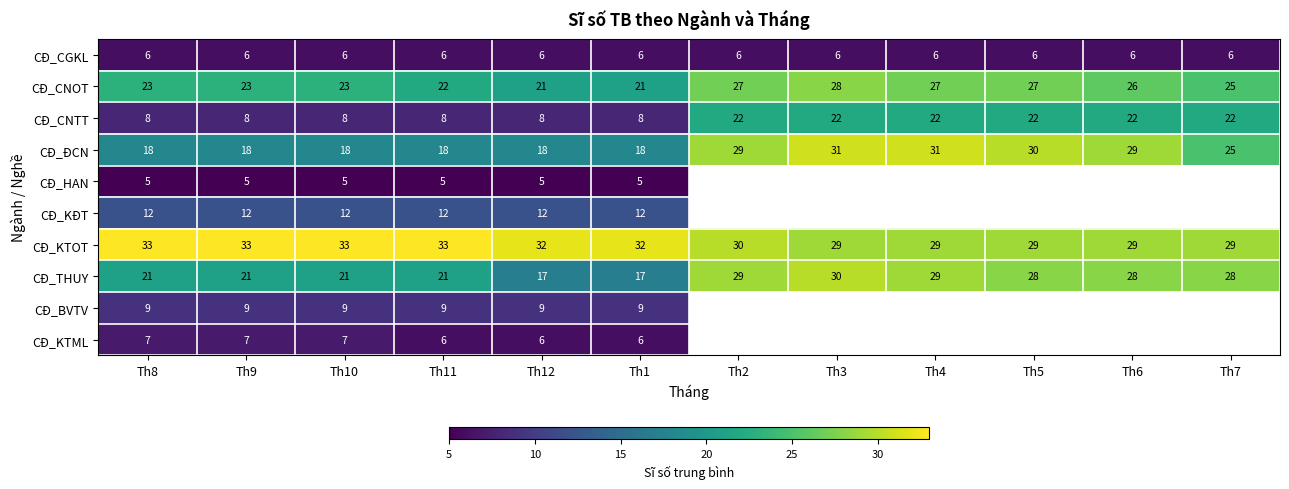

Which category has the highest value in the CĐ_THUY series?

Th3